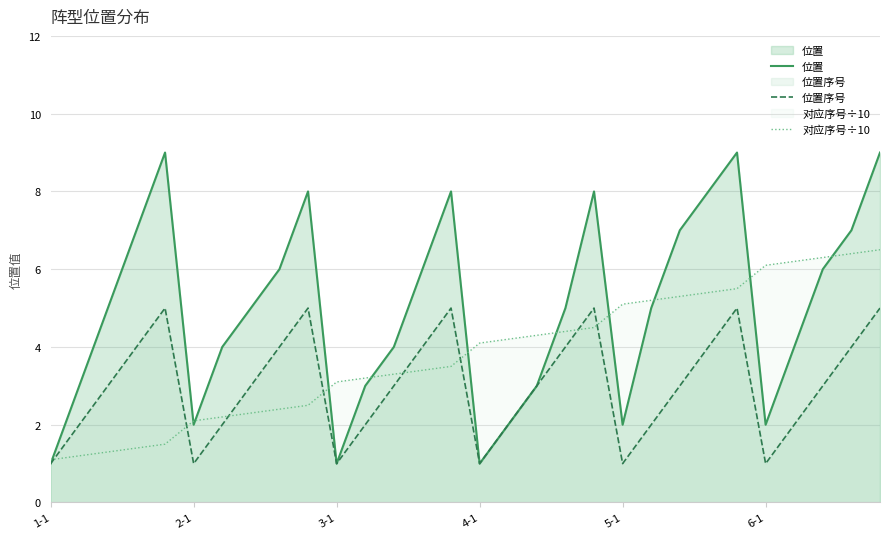

Where does the 对应序号÷10 series first go above 4?

4-1